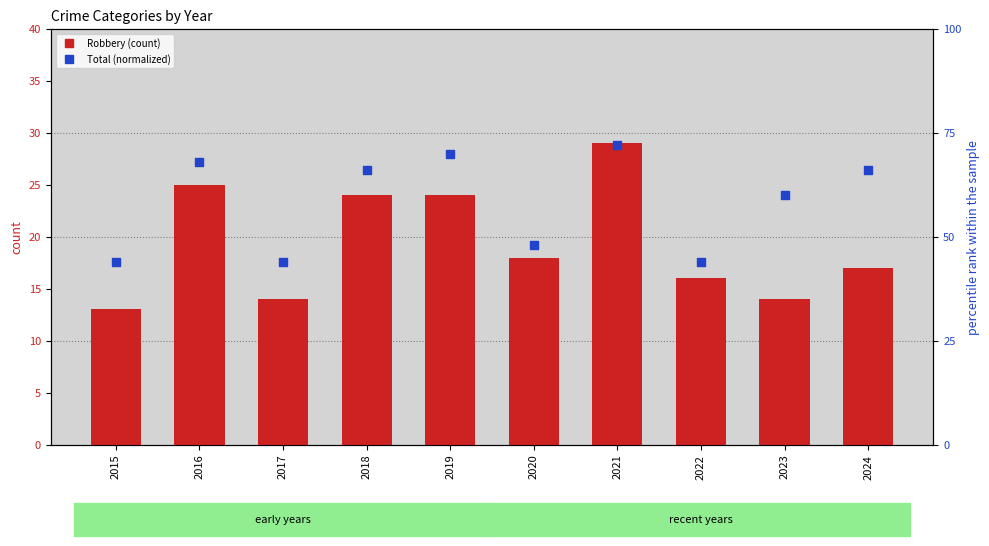

Which series has the largest Y range (max minus min)?

Total